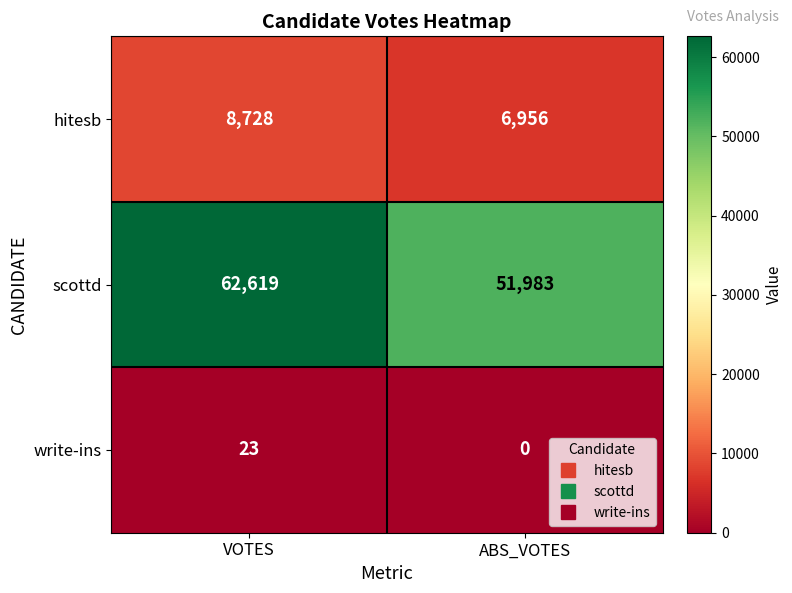

The write-ins series shows -7 at ABS_VOTES. True or false?

False